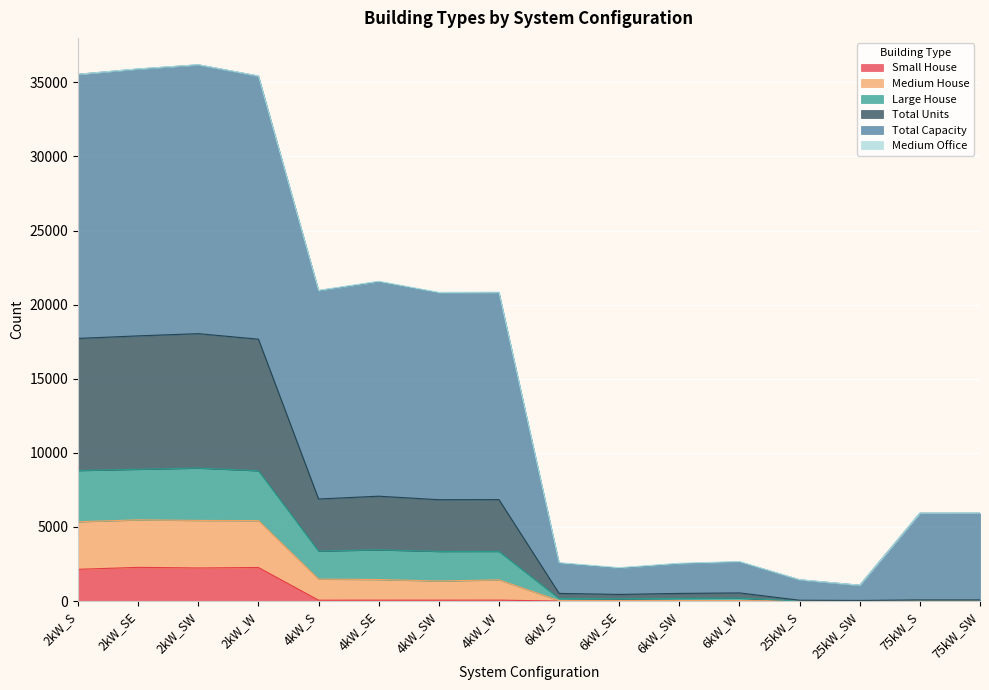

The value of Small House at 6kW_SE is 0. True or false?

True